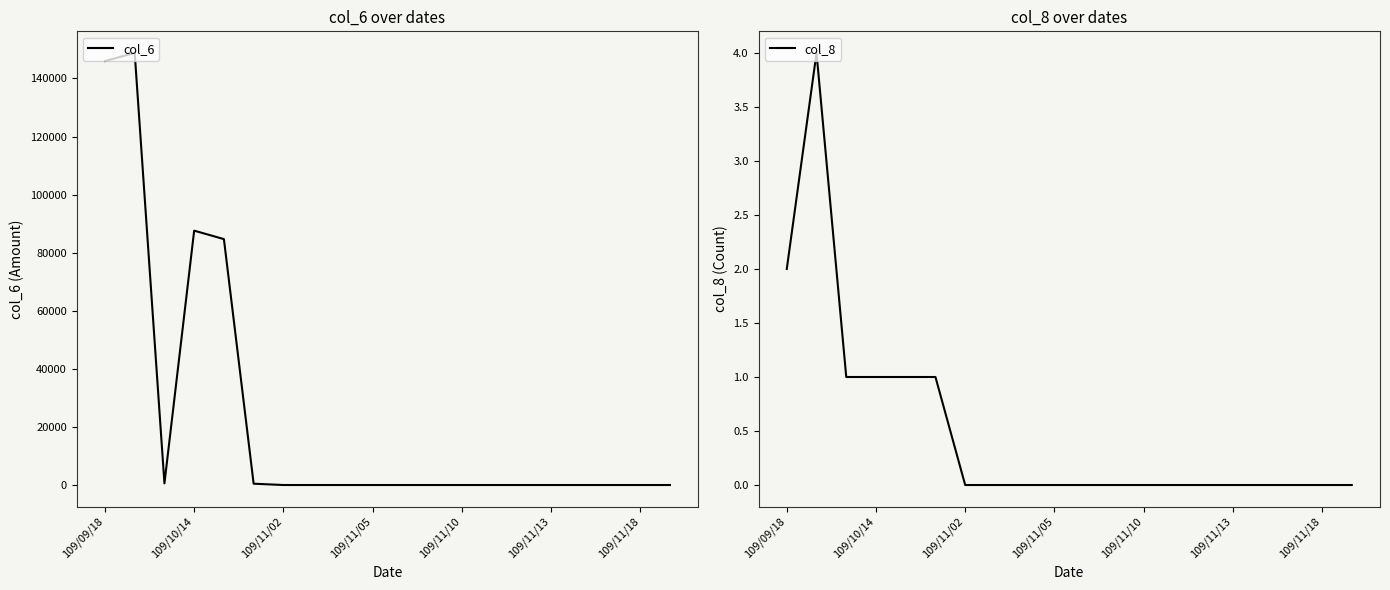

What is the difference between the maximum and minimum values in the col_6 series?

148800